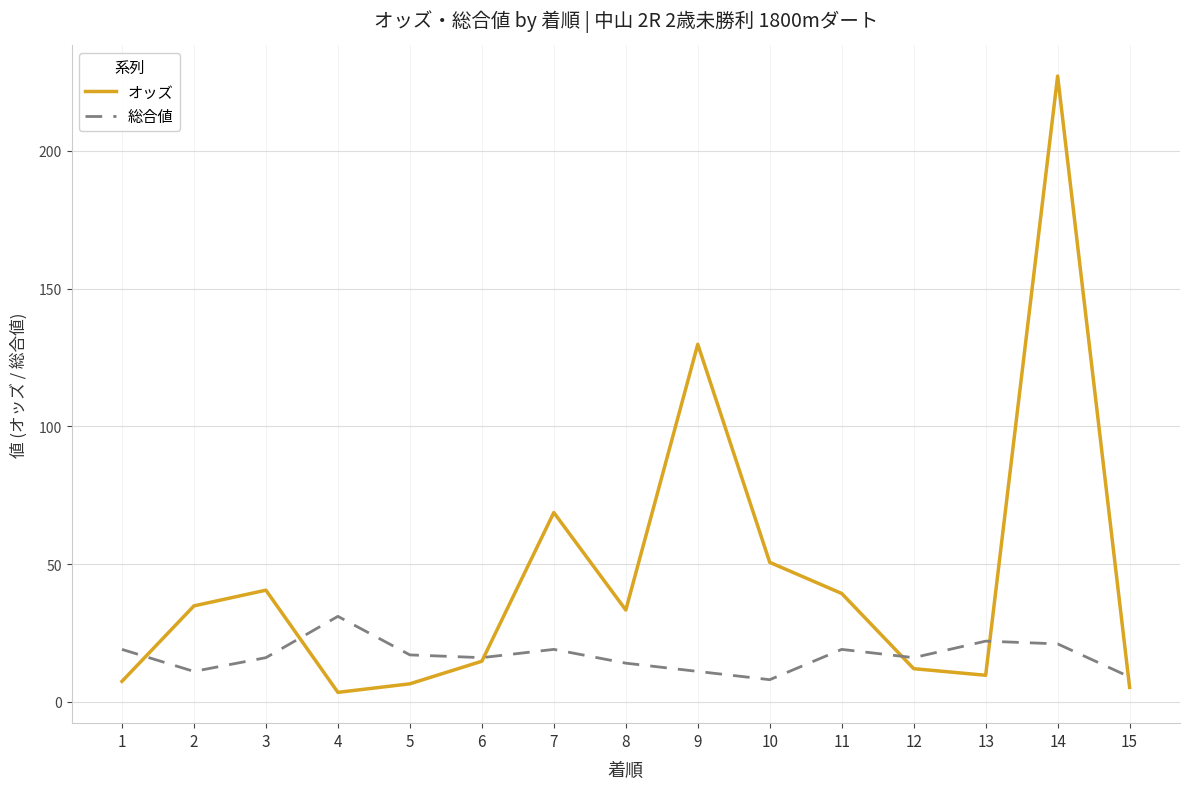

Which series has the widest spread of values?

オッズ